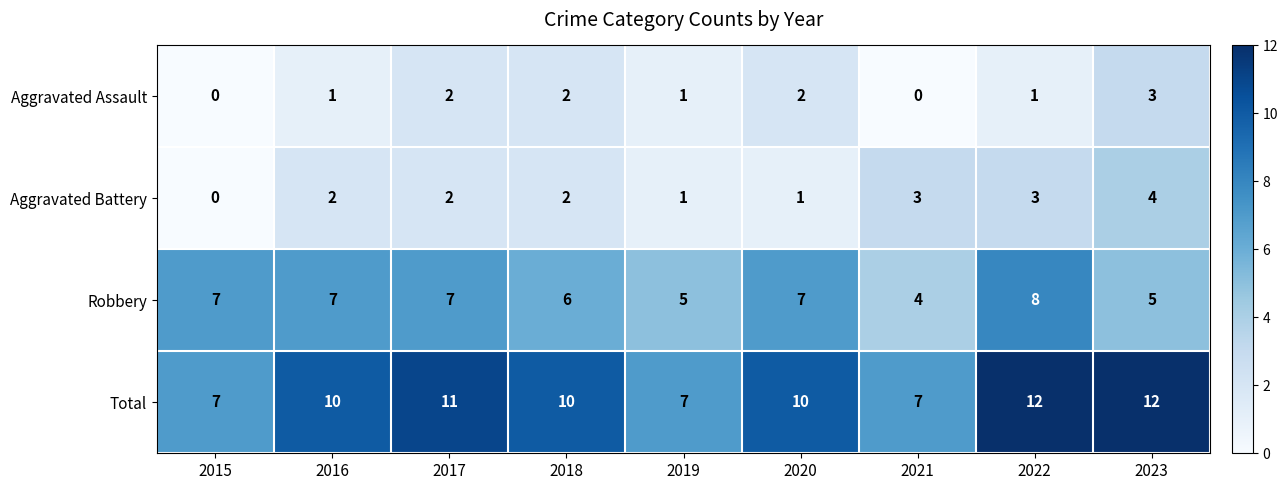

What is the maximum value for Total?

12